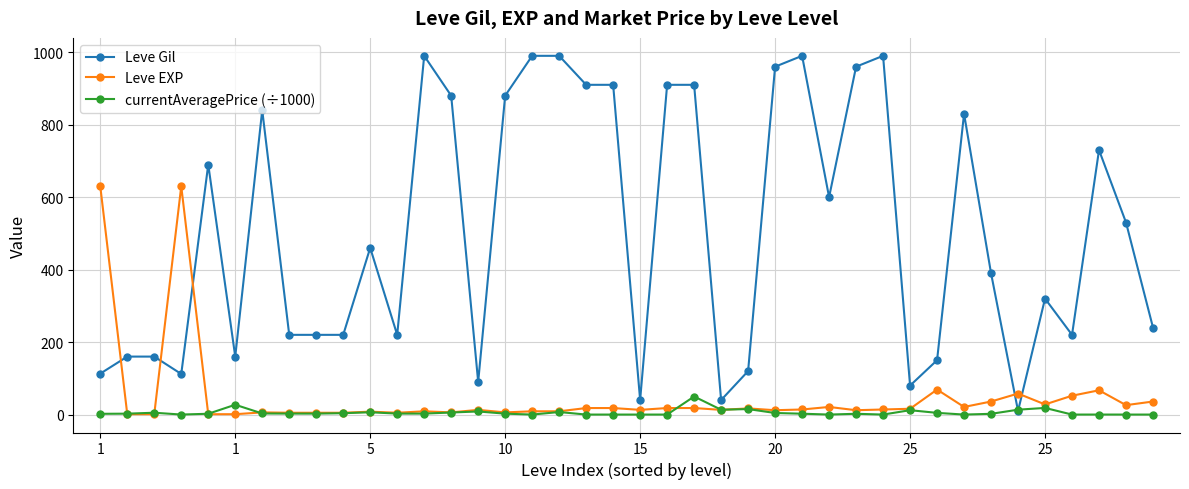

Which series has the largest range (max minus min)?

Leve Gil